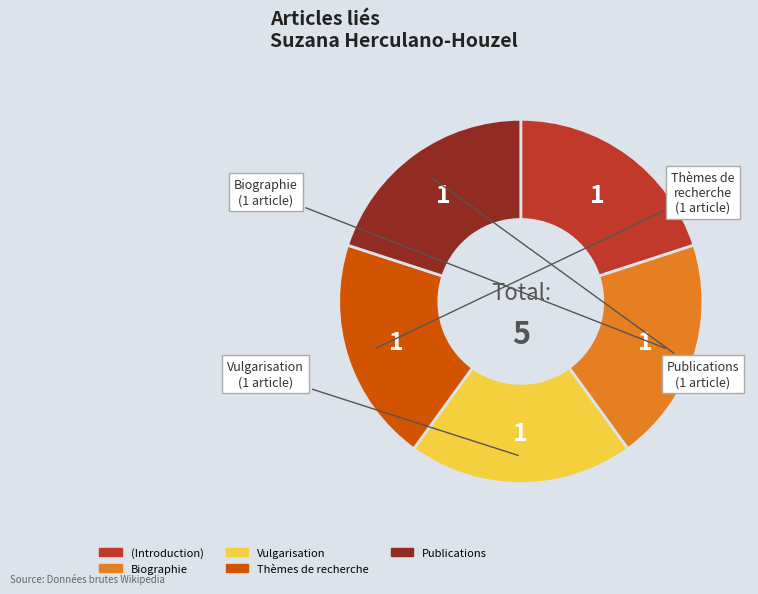

Is there any slice that represents more than half of the pie?

No